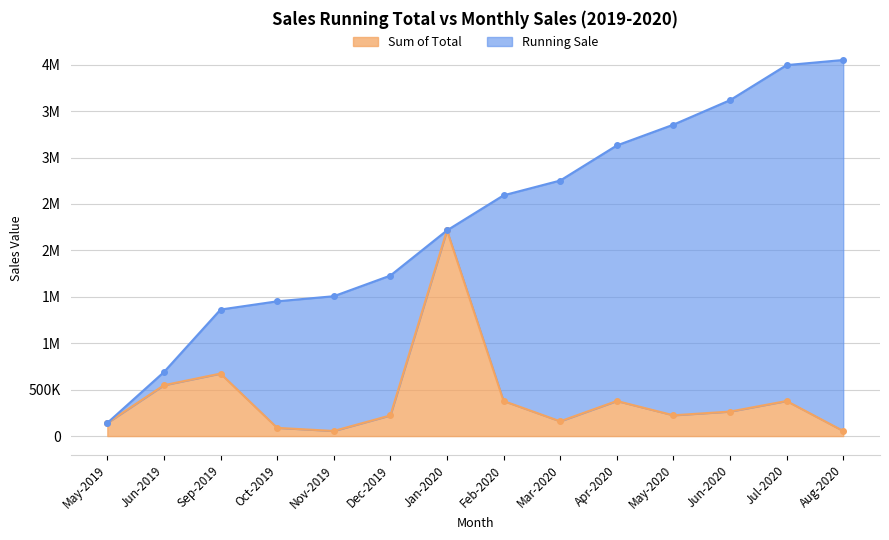

True or false: Sum of Total and Running Sale intersect in this chart.

False